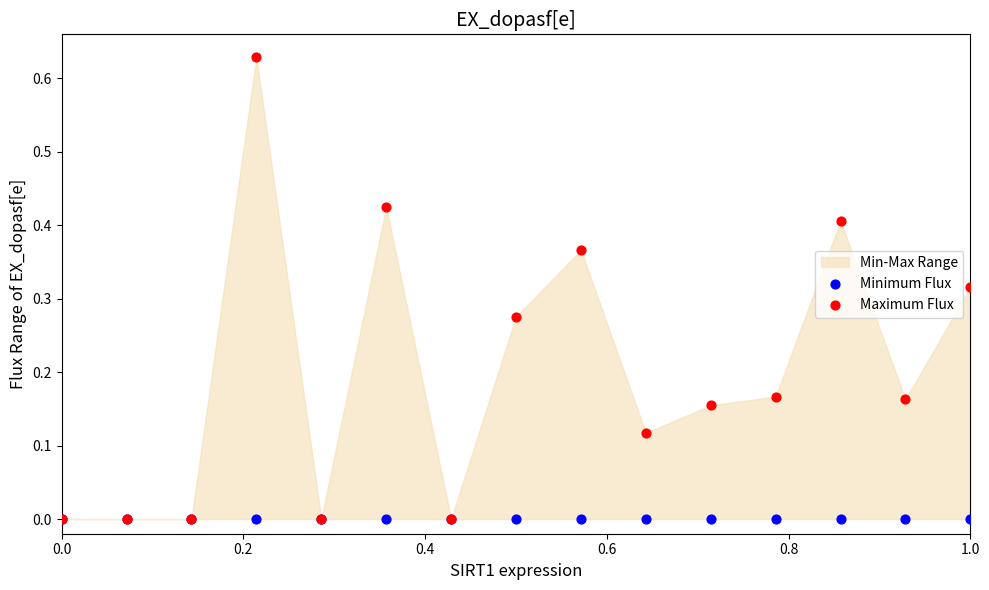

Which series contains the highest Y value?

Maximum Flux